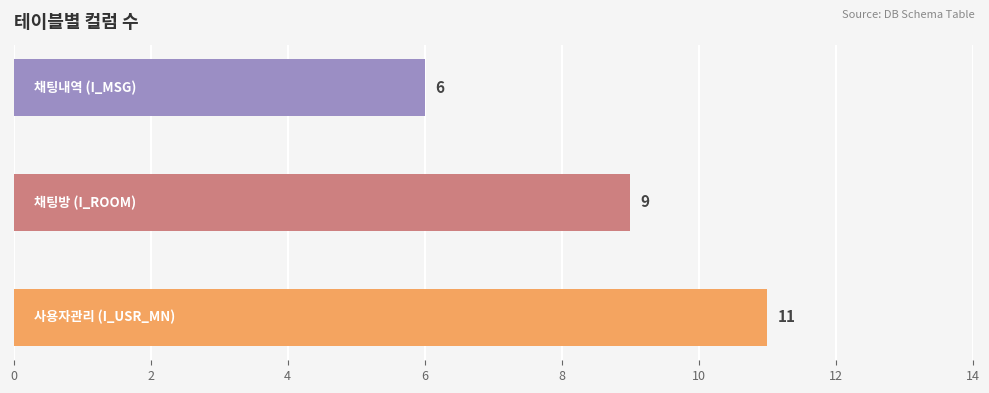

How many values are between 6 and 11?

3